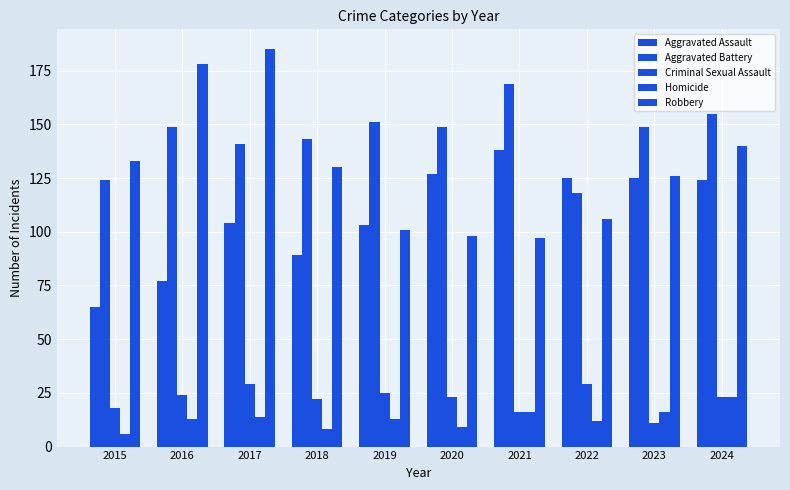

At which label does Criminal Sexual Assault reach its minimum?

2023